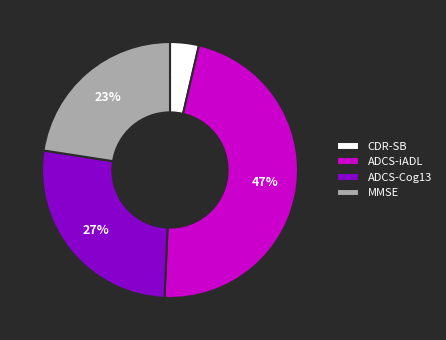

The MMSE slice represents 33% of the pie. True or false?

False